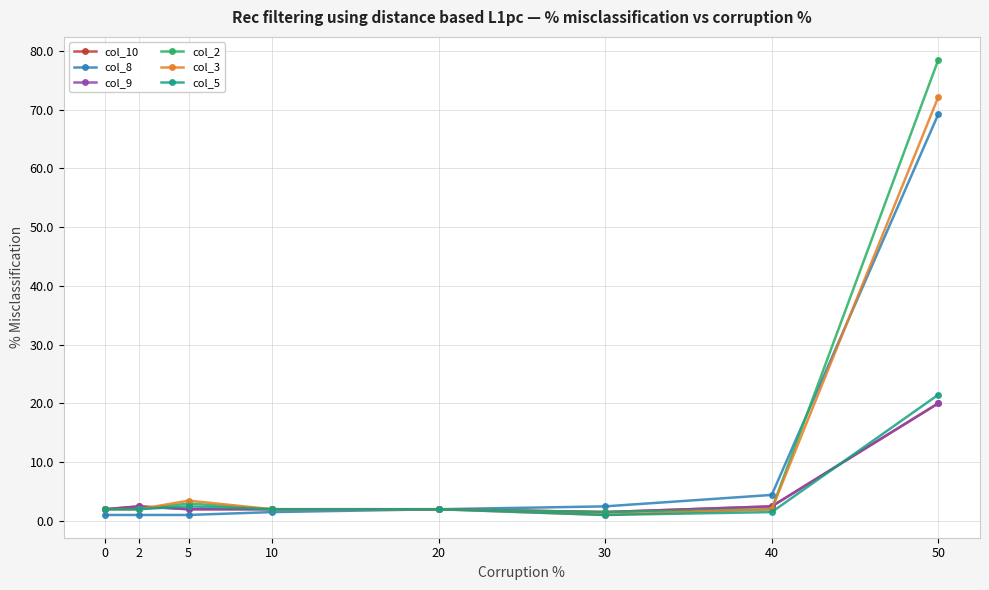

Is this an area chart (filled region under the line)?

No